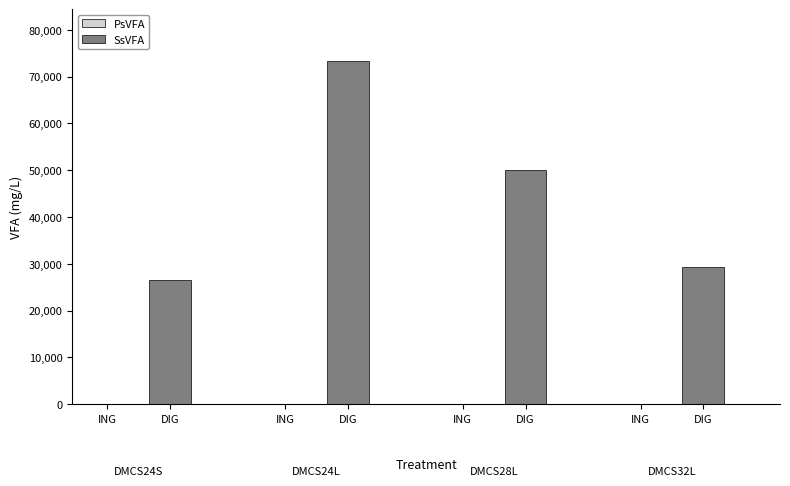

At which category is the sum across all series the highest?

DIG